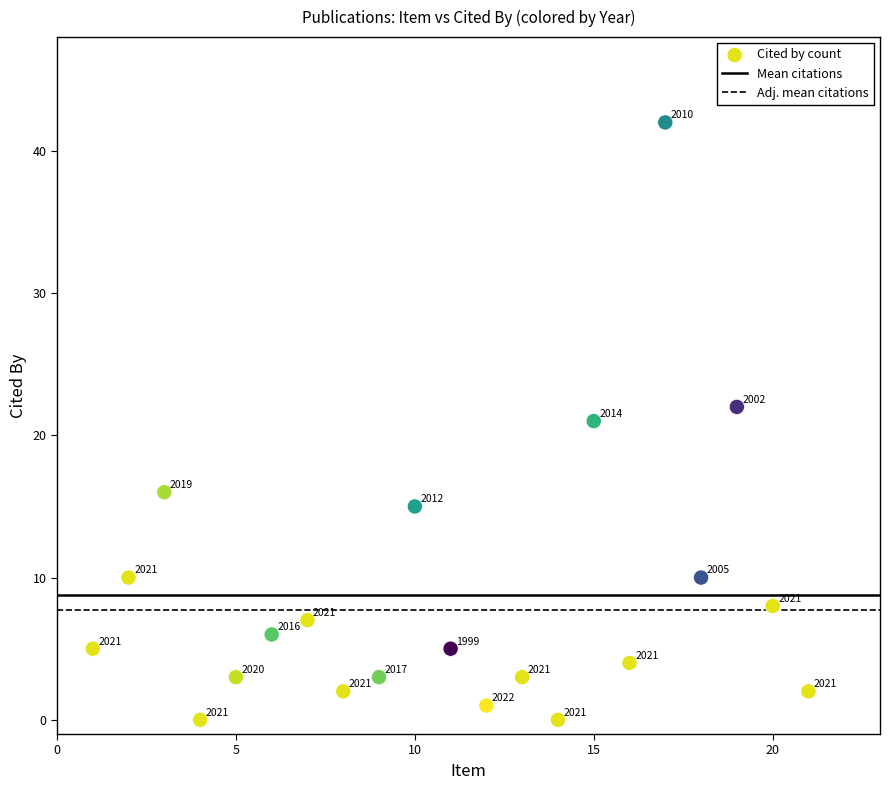

What is the range of X values (max minus min)?

20